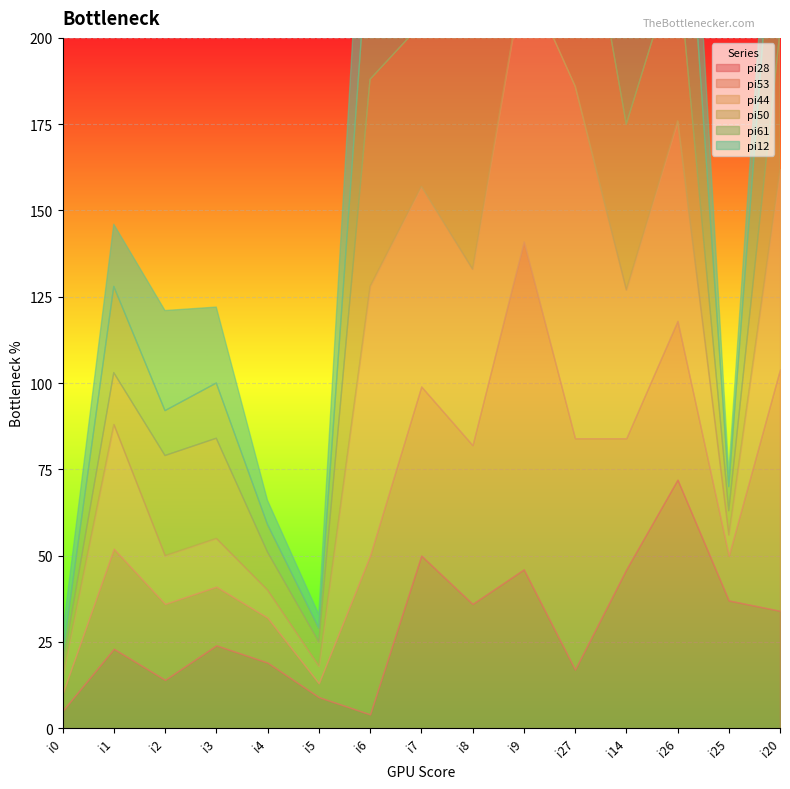

Count the number of categories in the chart.

15